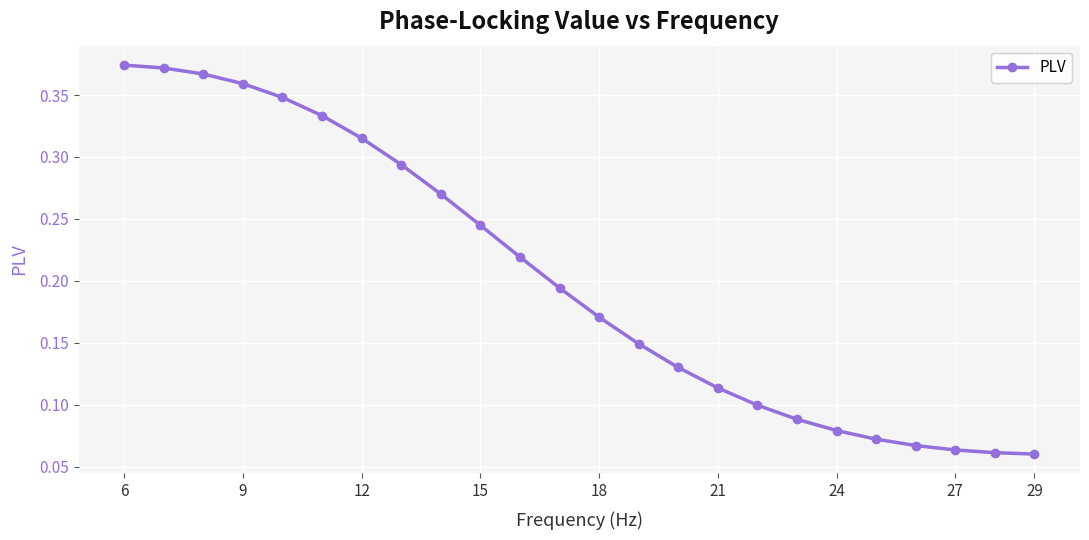

How many values are between 0 and 1?

24